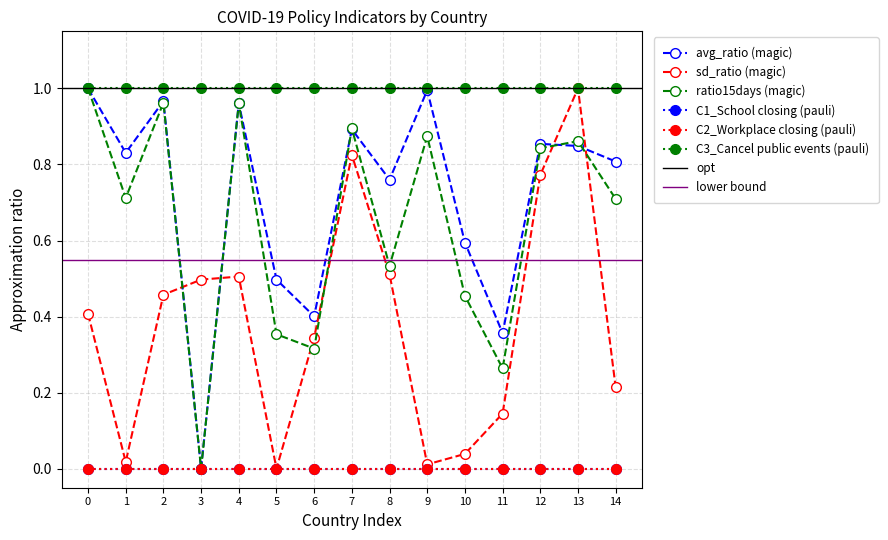

In avg_ratio, how many points are higher than both neighbors (excluding endpoints)?

5